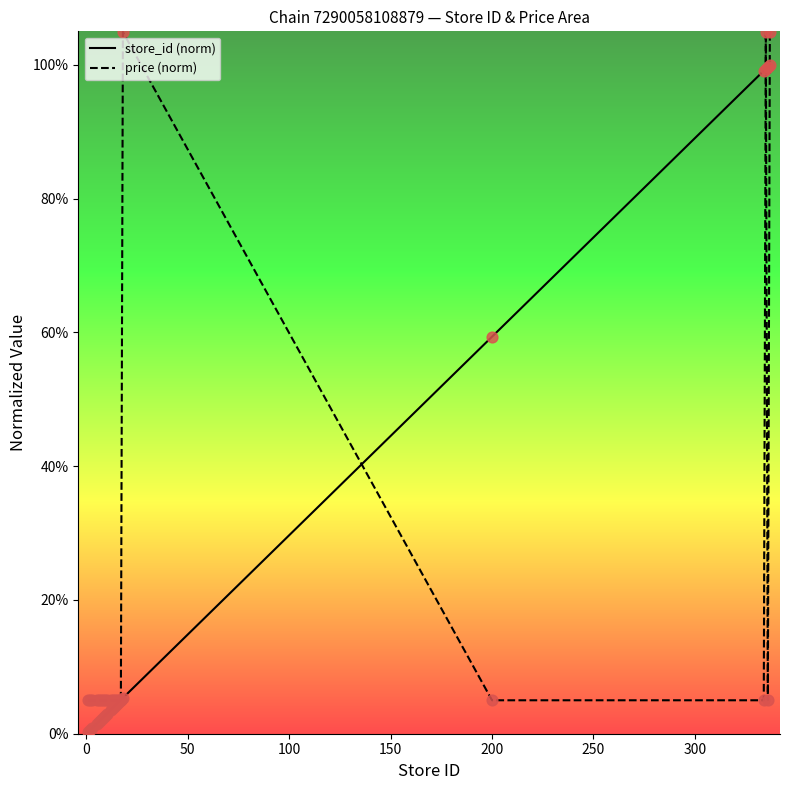

Which series contains the highest Y value?

price